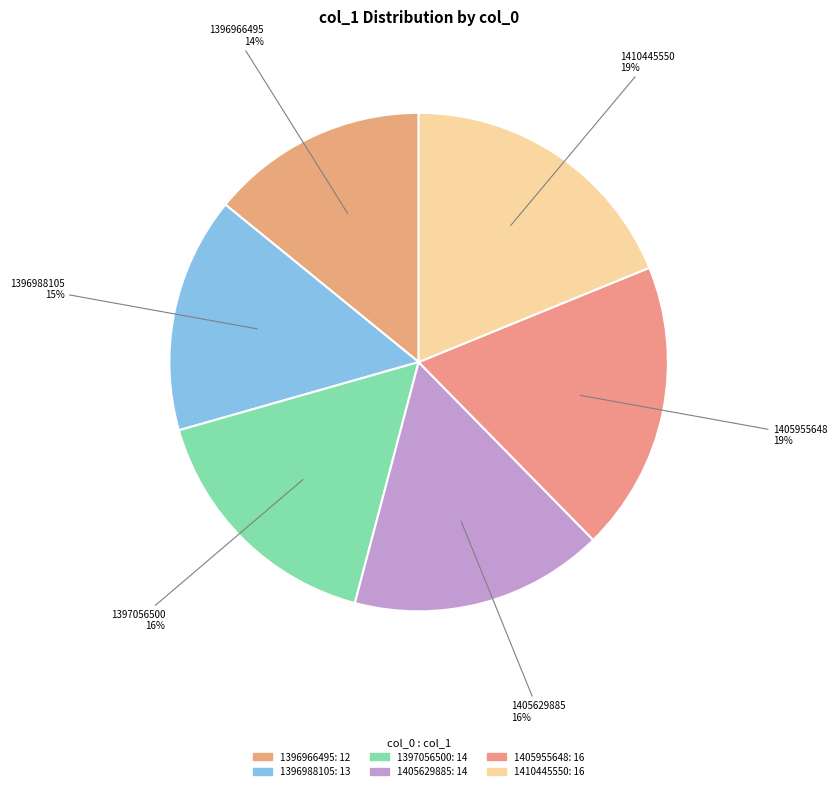

Combined, do 1410445550 and 1396988105 account for over 50%?

No